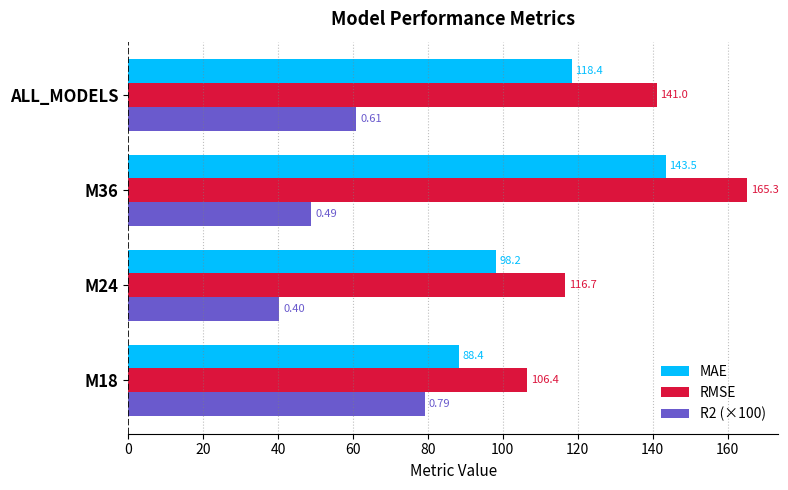

What is the smallest value displayed?

40.3